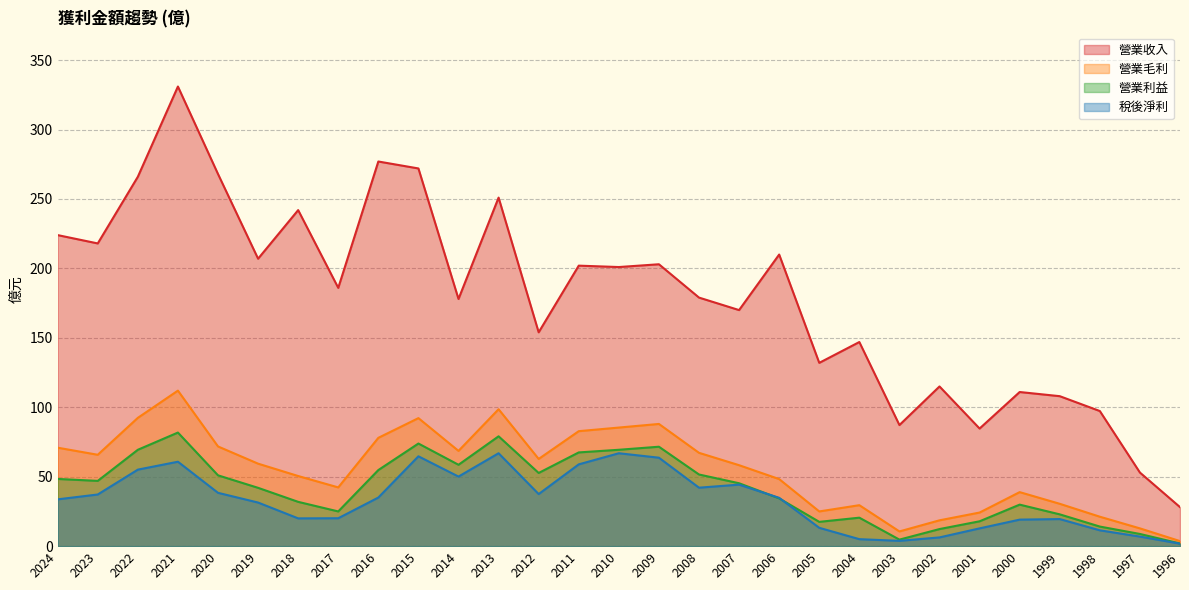

The value of 稅後淨利 at 2019 is 47.9. True or false?

False